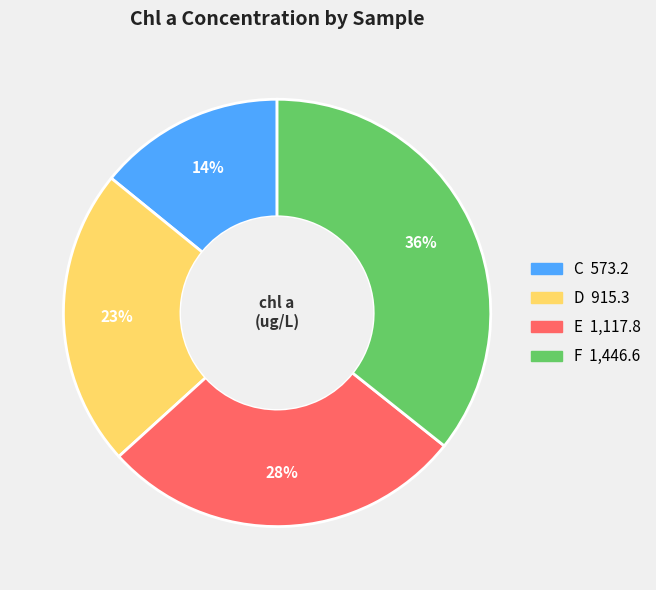

Is E the majority of the pie?

No